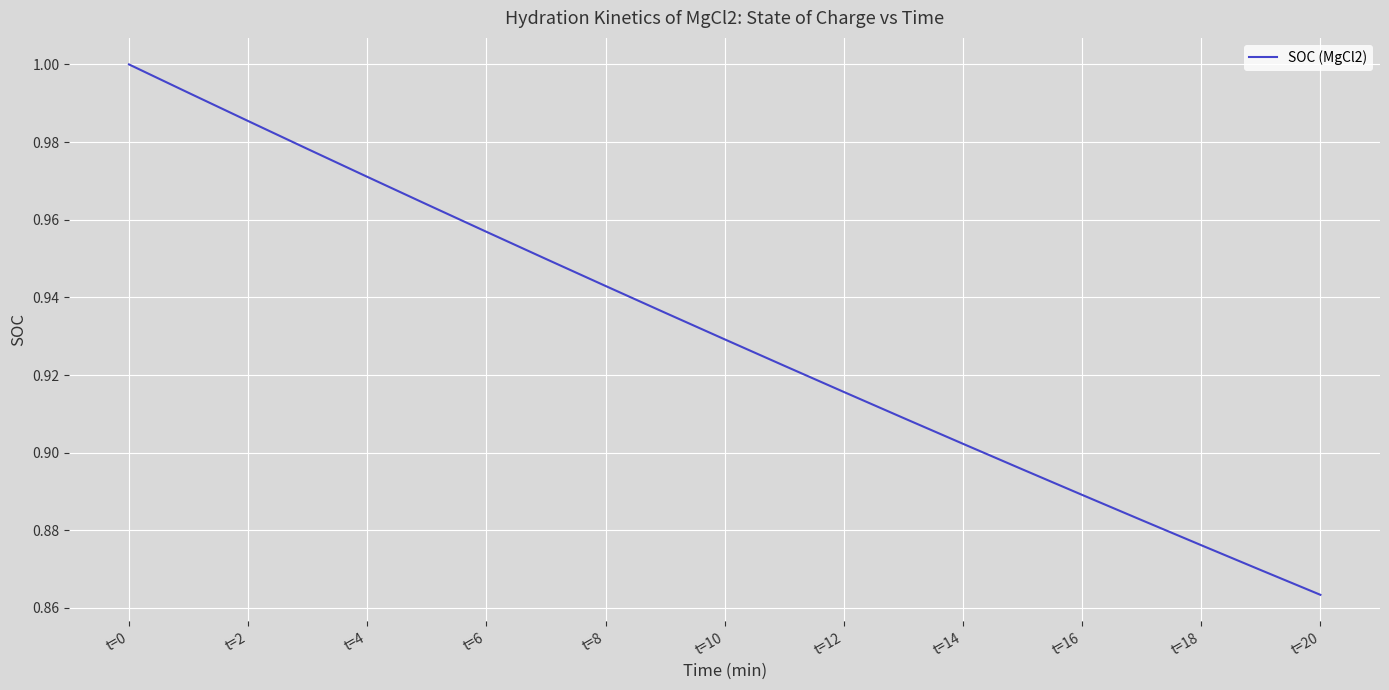

True or false: the data has more than 1 interior local peaks.

False